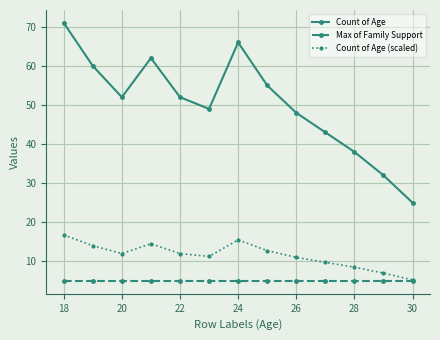

List the series in order of their peak value, lowest first.

Max of Family Support, Count of Age (scaled), Count of Age